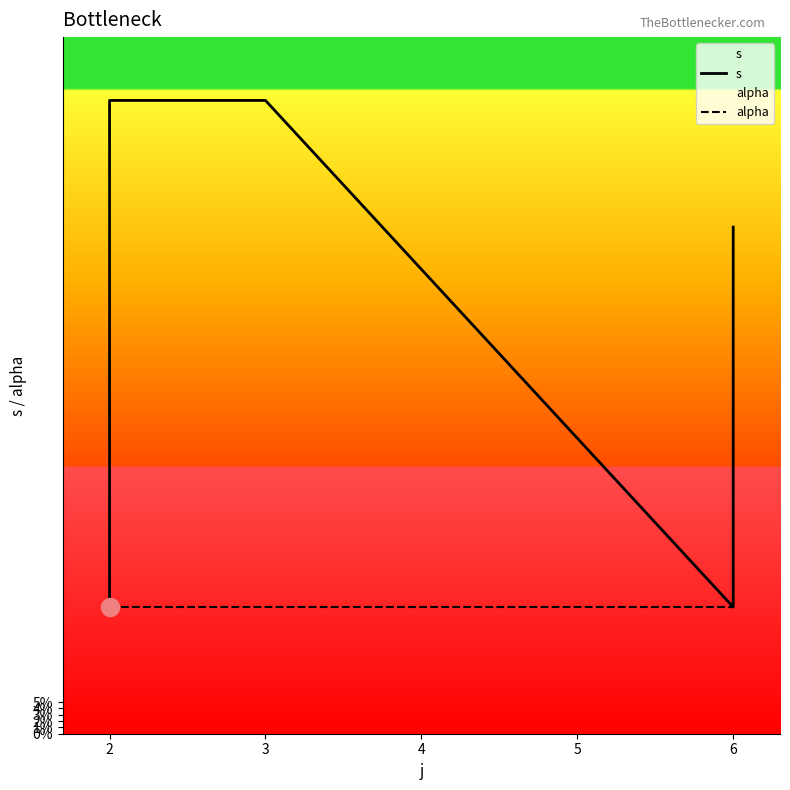

Which series has the largest total across all categories?

s